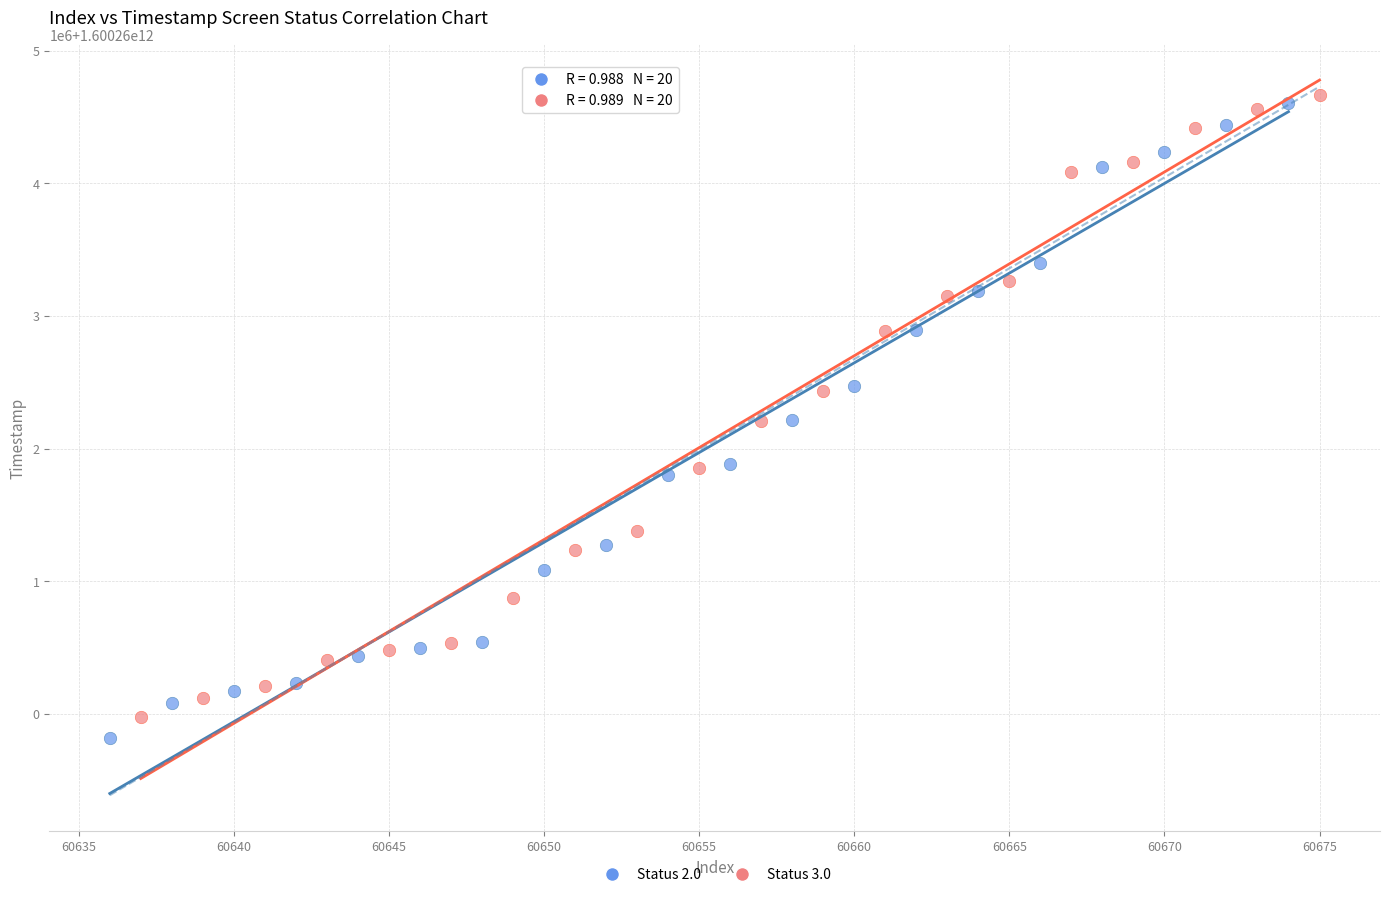

Which series contains the lowest Y value?

Status 2.0